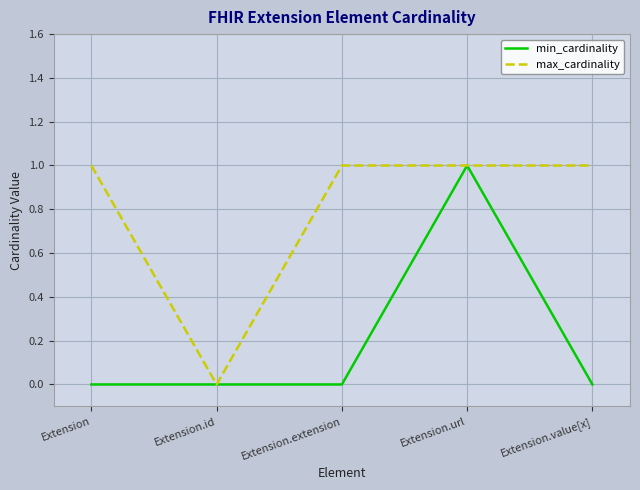

At Extension.extension, list the series in order from smallest to largest.

min_cardinality, max_cardinality